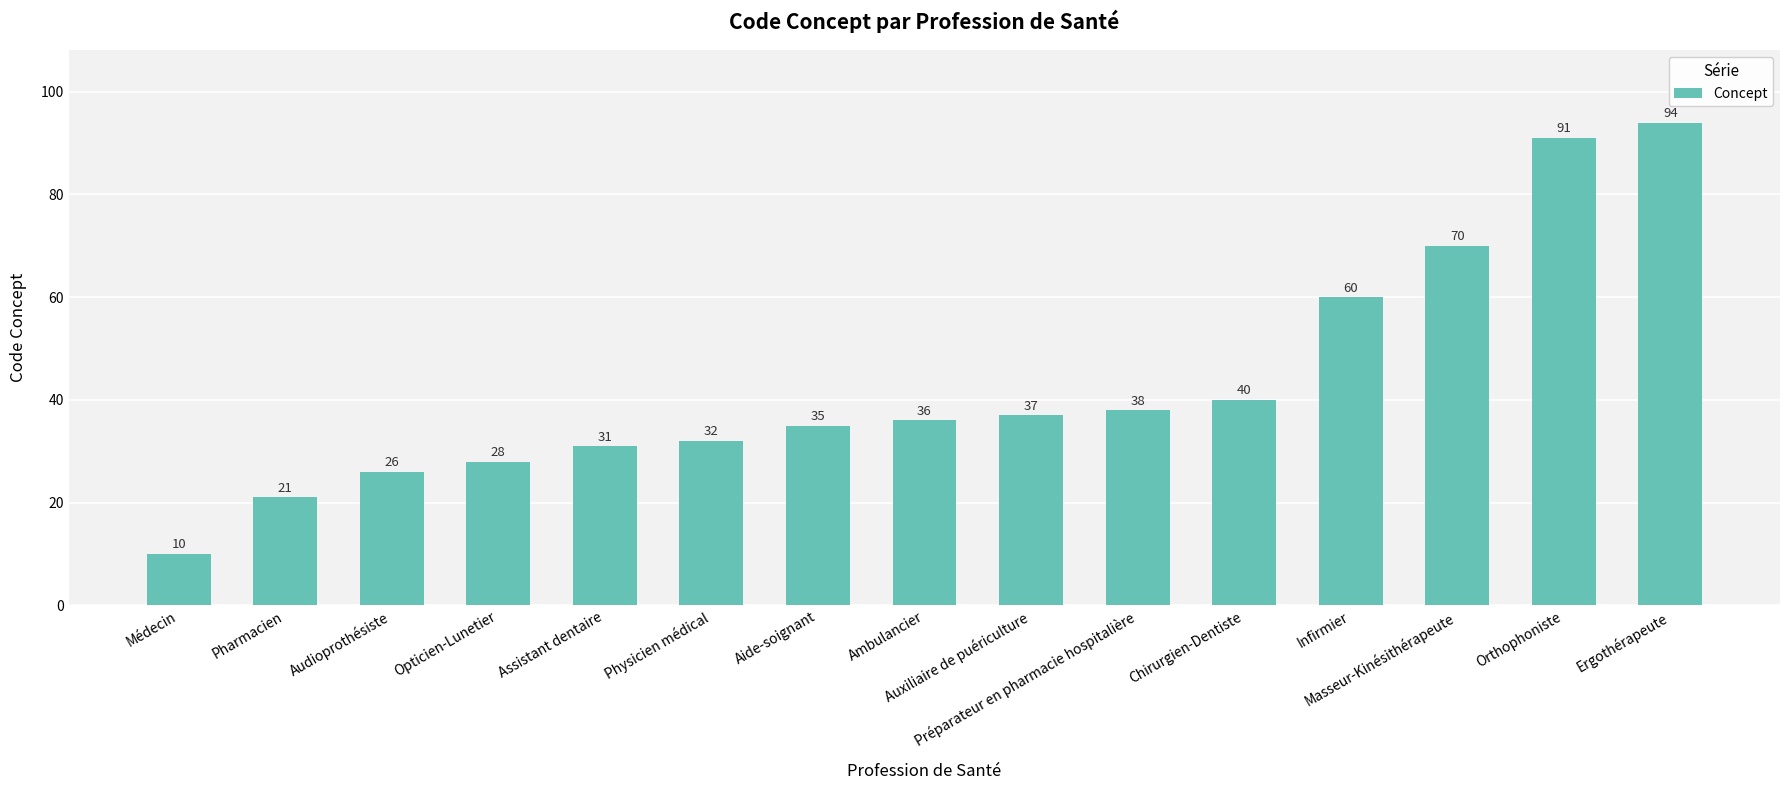

What is the difference between the values at Ergothérapeute and Physicien médical?

62